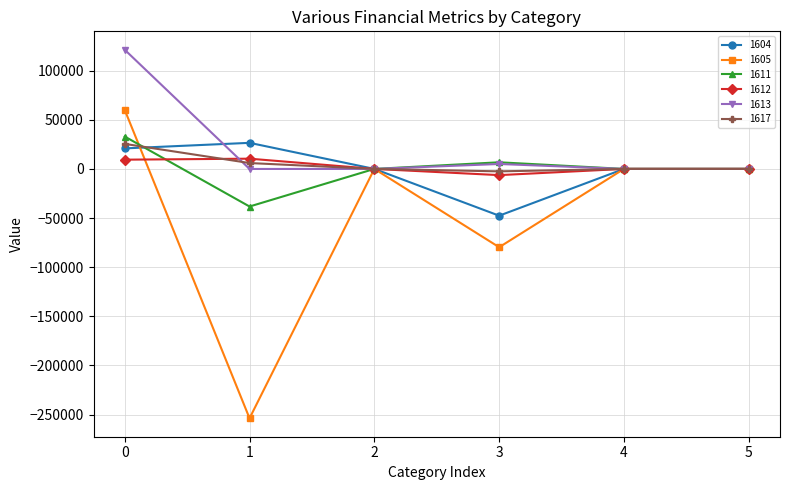

True or false: 1611 and 1617 cross at least once.

True